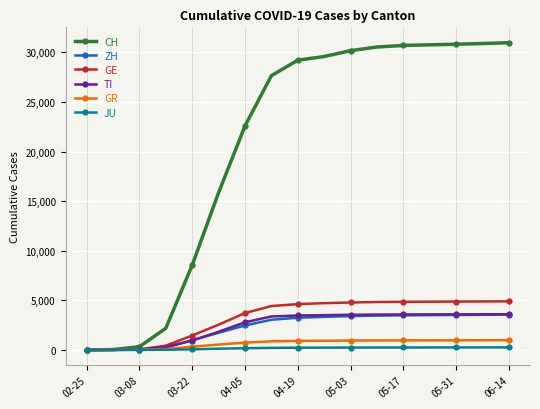

Which series has the widest spread of values?

CH